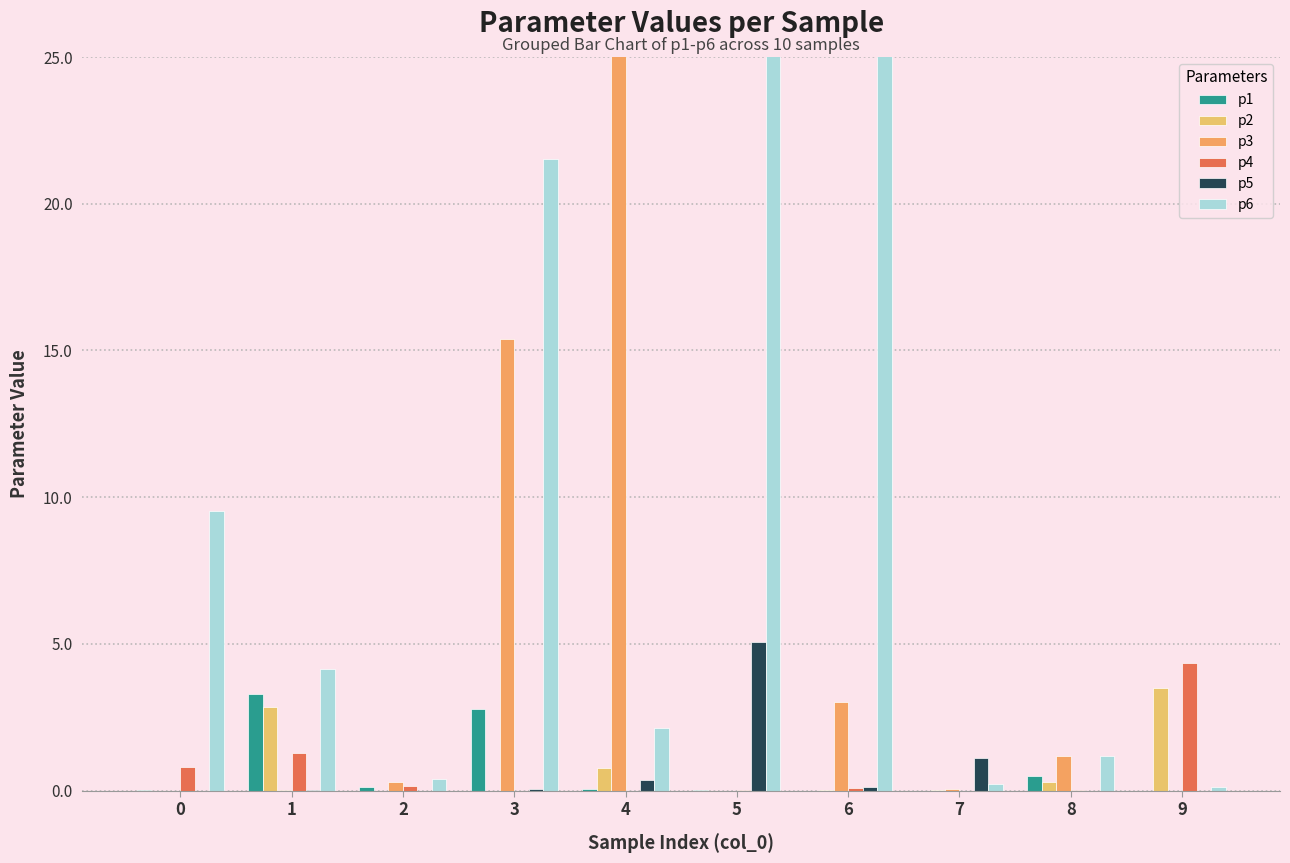

How many groups of bars are there?

10